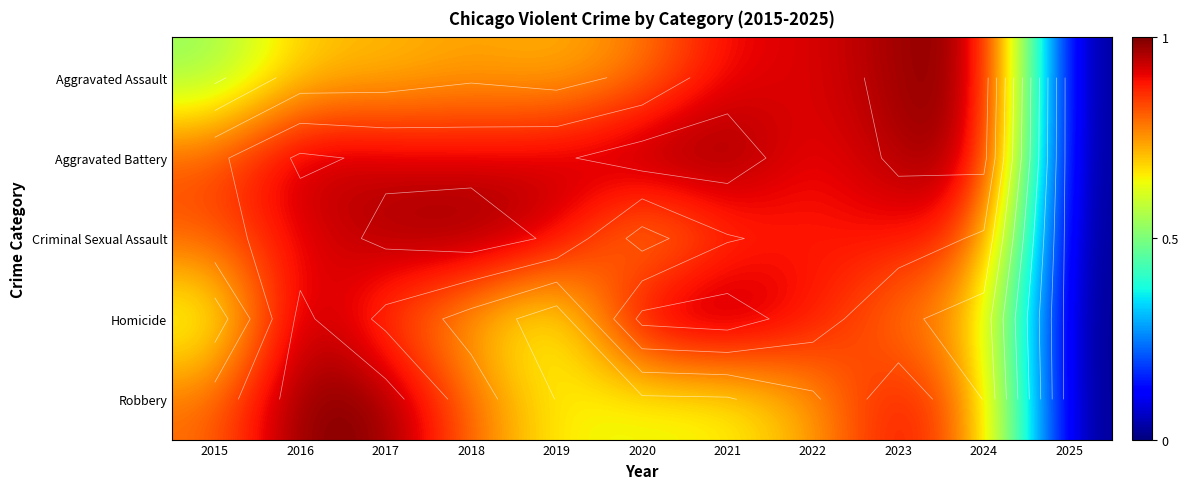

Is it true that Robbery equals 0.4 at 2016?

False